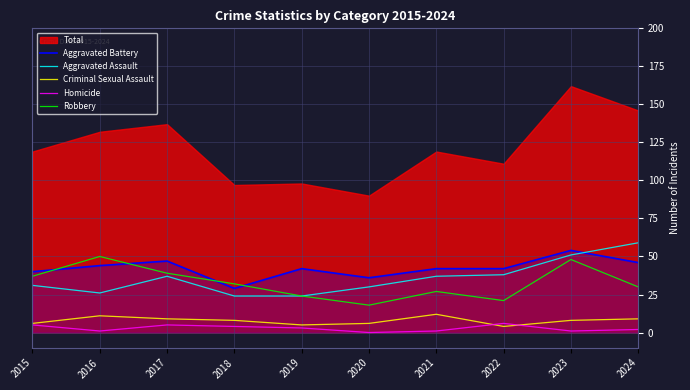

The value of Aggravated Assault at 2015 is 31. True or false?

True